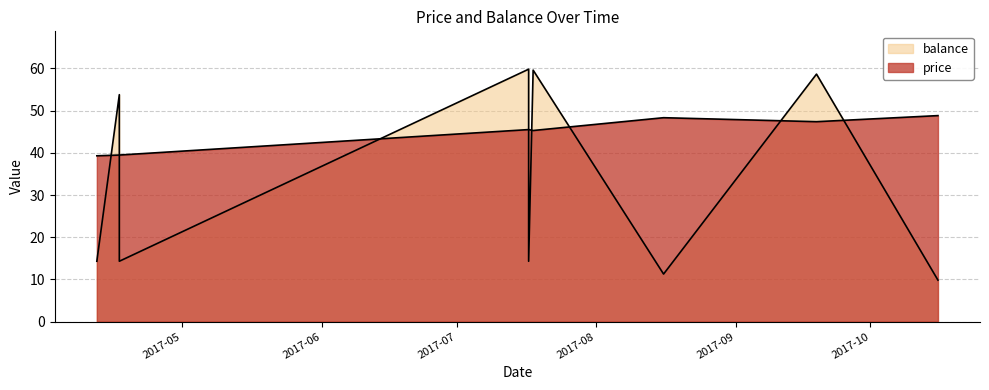

Which category has the highest value in the price series?

2017-10-16